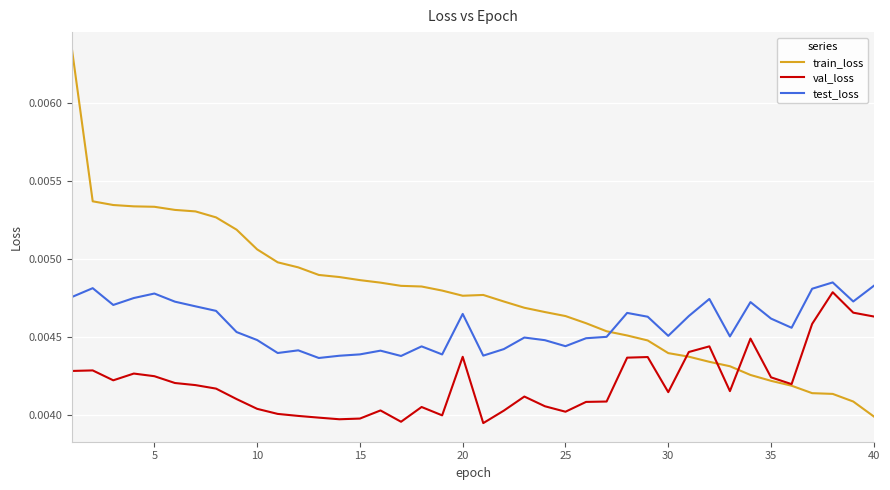

Count the number of data series in this chart.

3